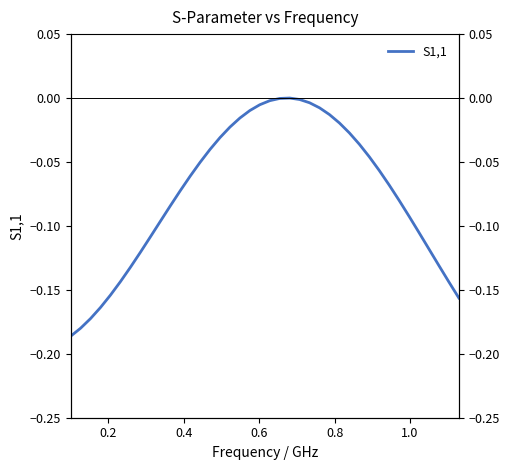

Count the number of categories in the chart.

40